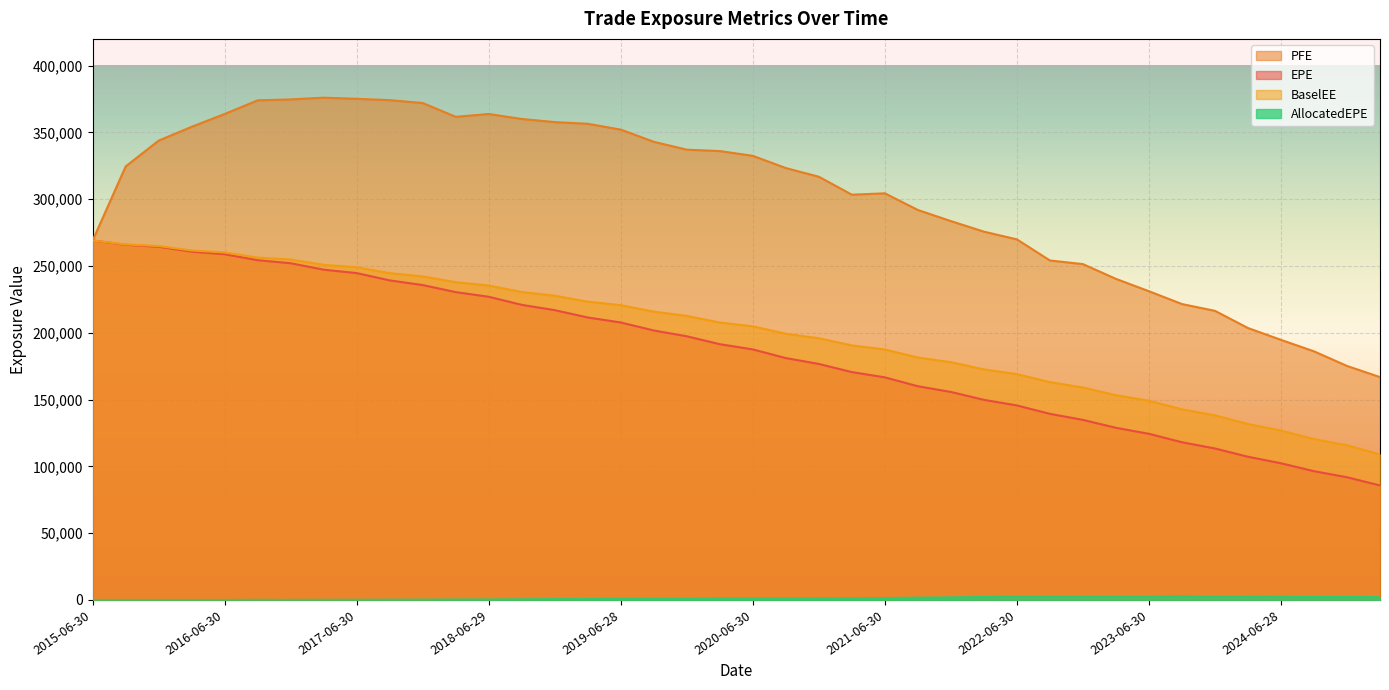

Which series changed the most between 2022-12-30 and 2024-03-28?

PFE